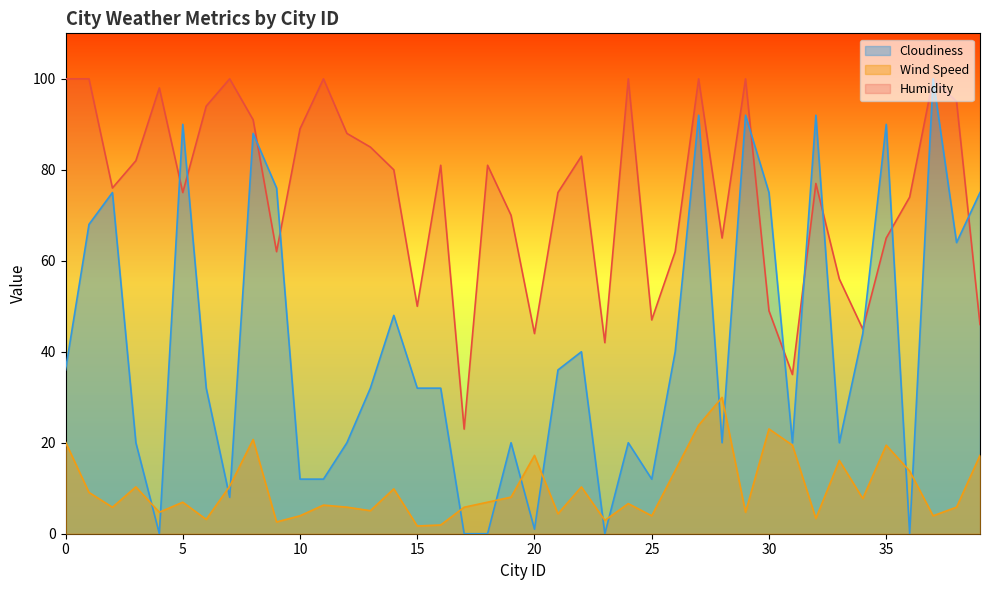

True or false: Cloudiness has a value of 34.8 at 4.

False